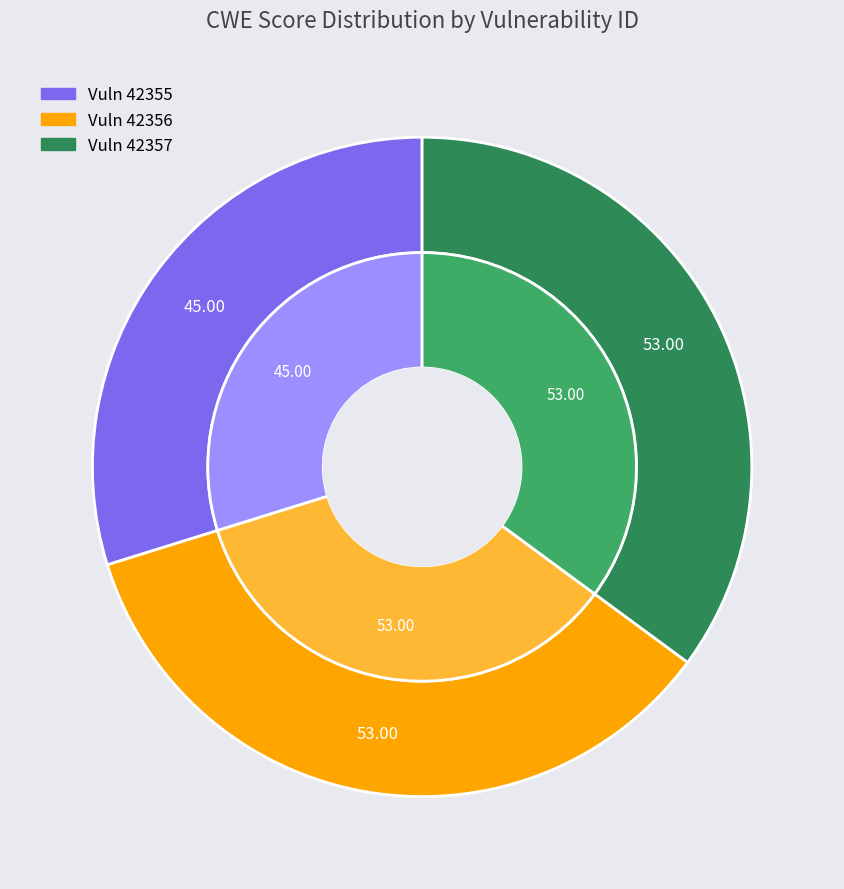

Which category has the smallest portion of the pie?

42355